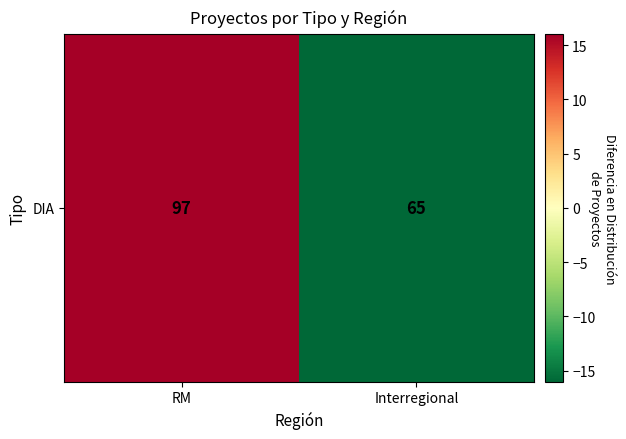

Which category has the lowest value across all series?

Interregional